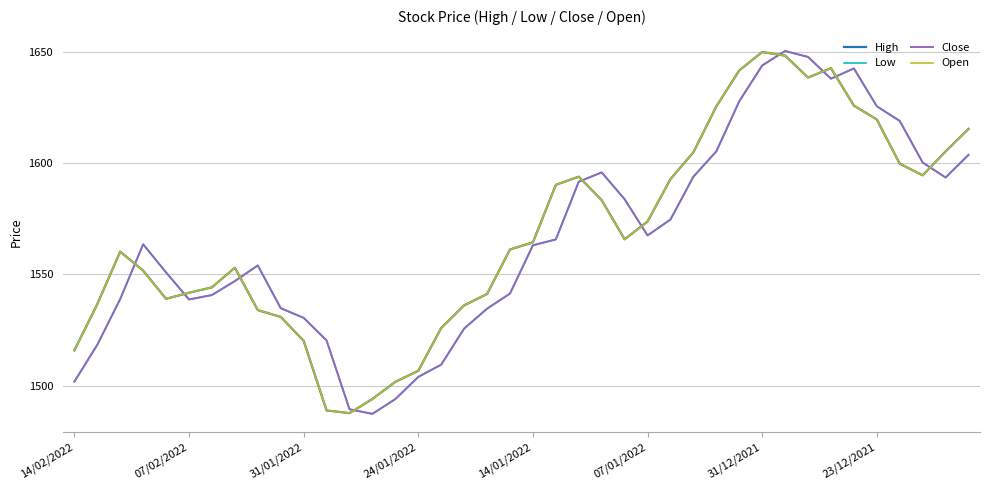

Does the chart have visible grid lines?

Yes